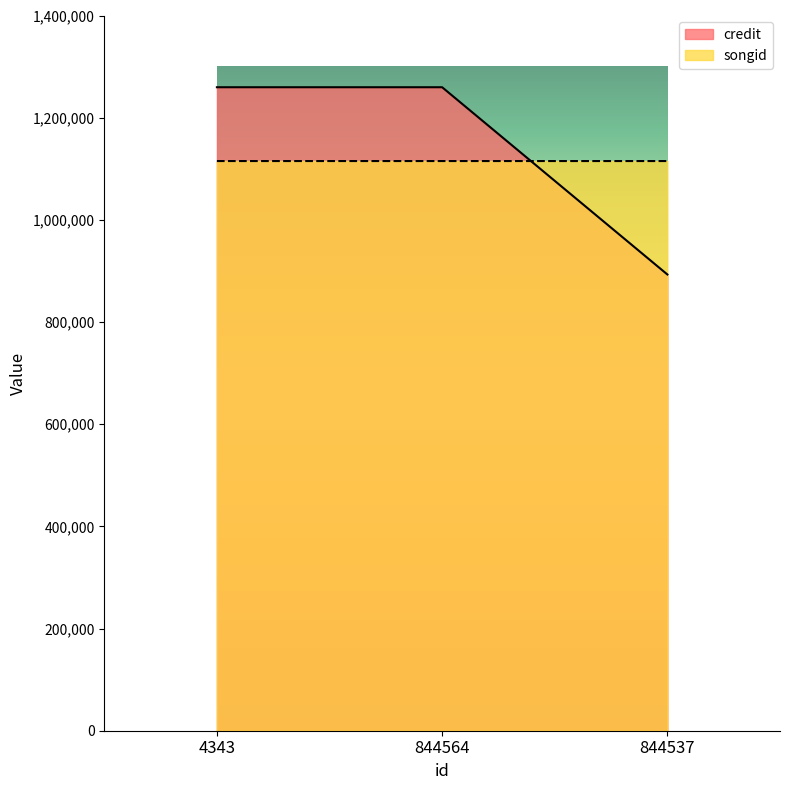

At 844537, list the series in order from smallest to largest.

credit, songid